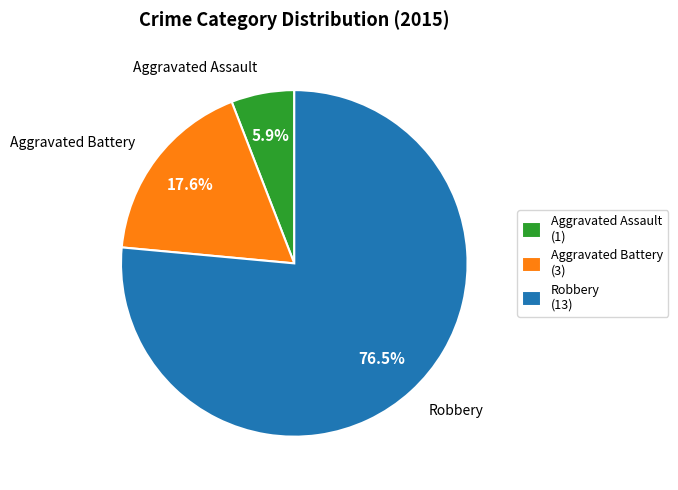

Between Robbery and Aggravated Assault, which is larger?

Robbery